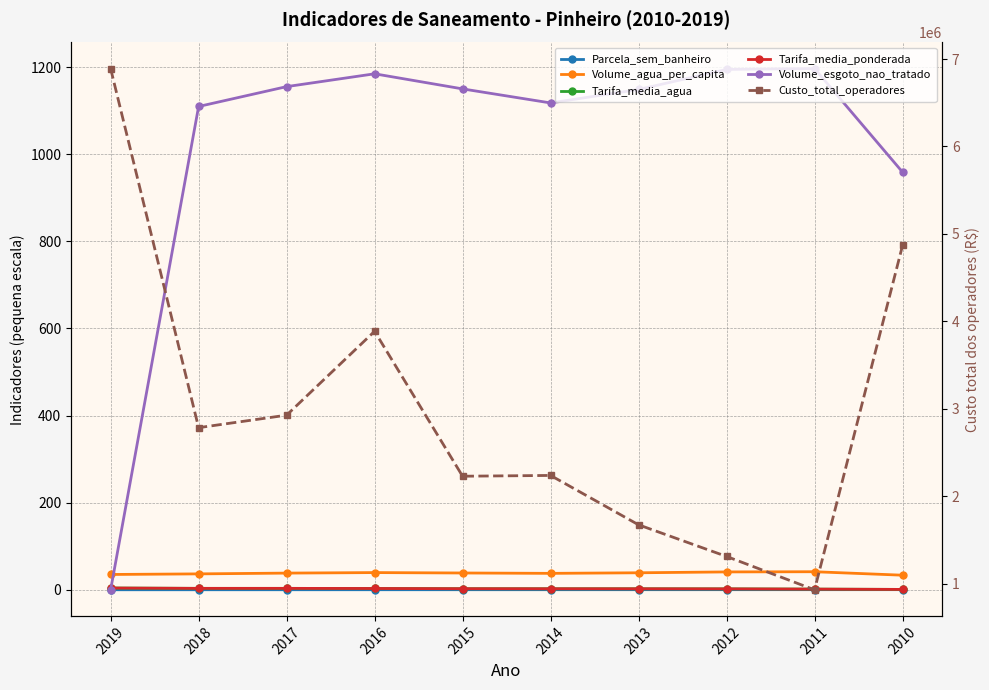

True or false: Volume_agua_per_capita and Custo_total_operadores cross at least once.

False